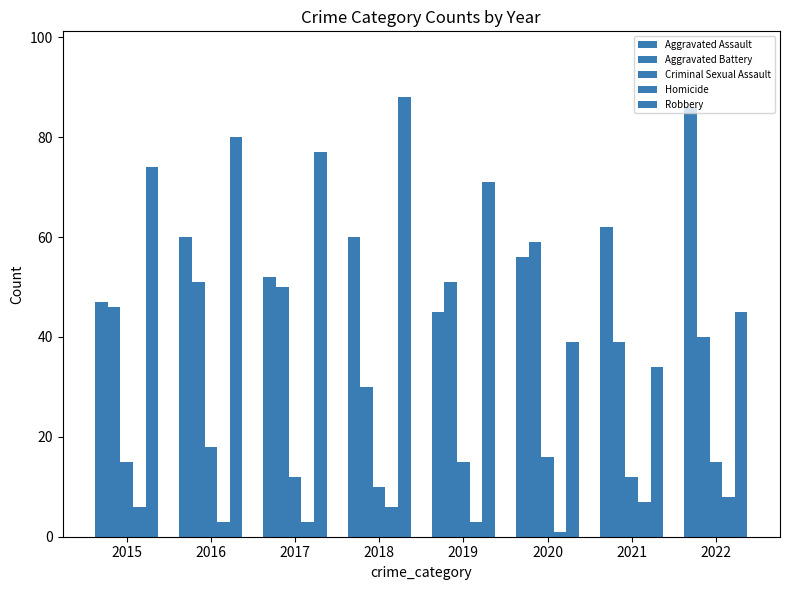

At how many categories does at least one series exceed 79?

3